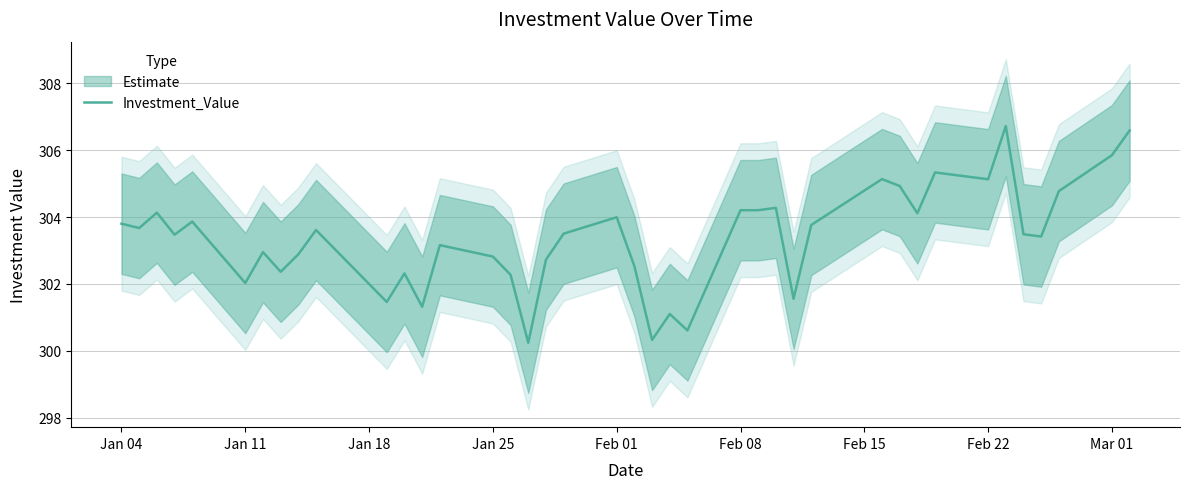

What is the lowest value of the Investment_Value series?

300.2